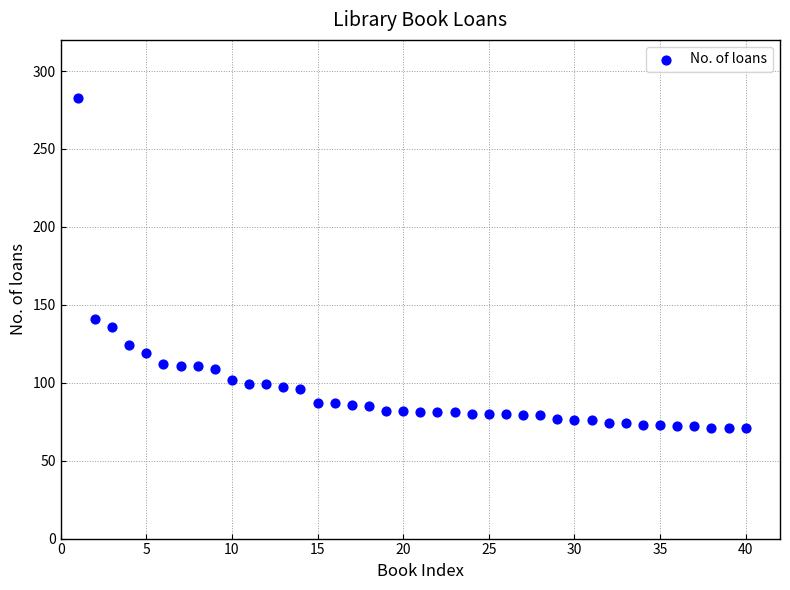

What Y value in the scatter plot is closest to 177?

141